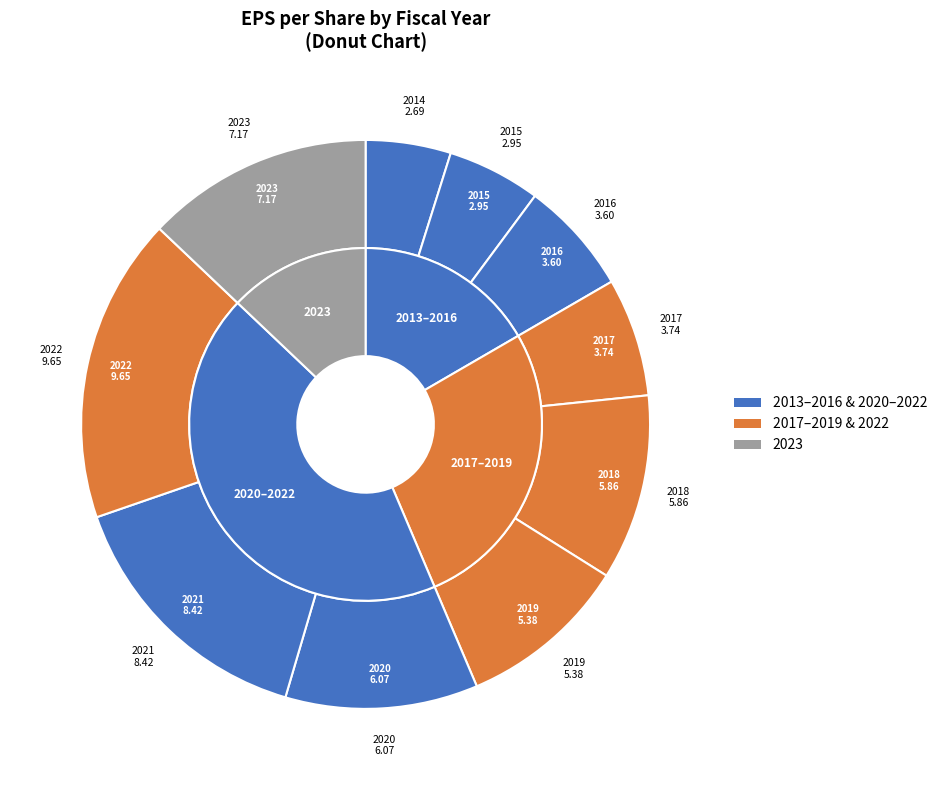

To the nearest percent, what is the combined percentage of 2023 and 2019?

23%